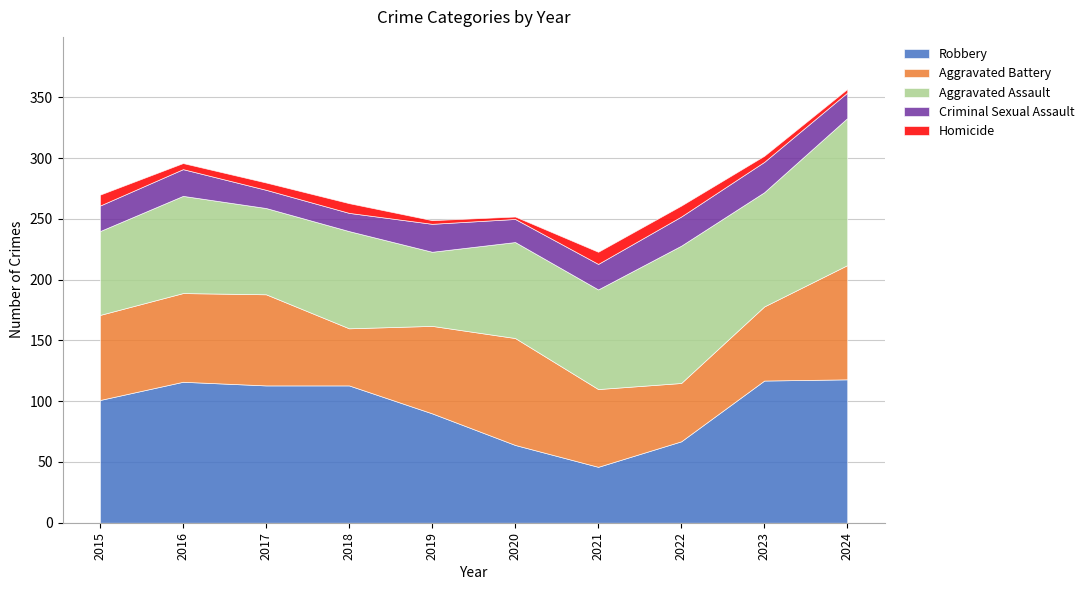

Where does the Robbery series first go above 113?

2016